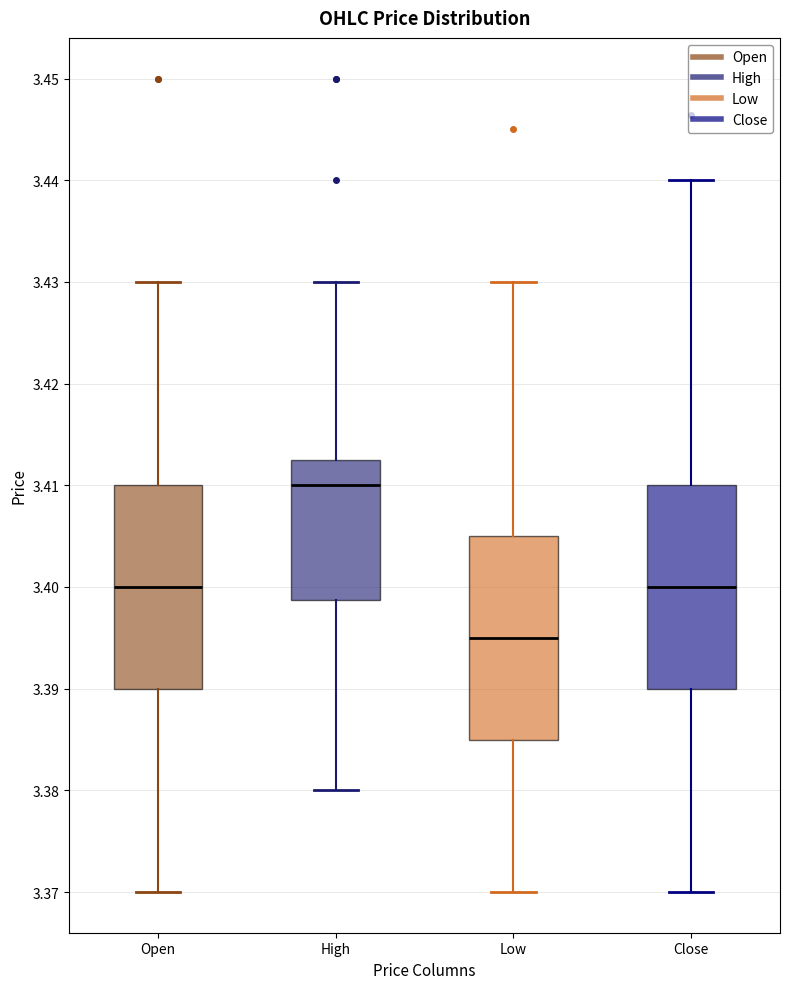

Reading left to right, read every box against the y-axis: the position of its median line, the range the box covers, and the ends of its whiskers. The values are not printed on the chart, so give them approximately, as read against the axis.

Open: median 3.400, box 3.390 to 3.410, whiskers 3.370 to 3.430
High: median 3.410, box 3.399 to 3.413, whiskers 3.380 to 3.430
Low: median 3.395, box 3.385 to 3.405, whiskers 3.370 to 3.430
Close: median 3.400, box 3.390 to 3.410, whiskers 3.370 to 3.440